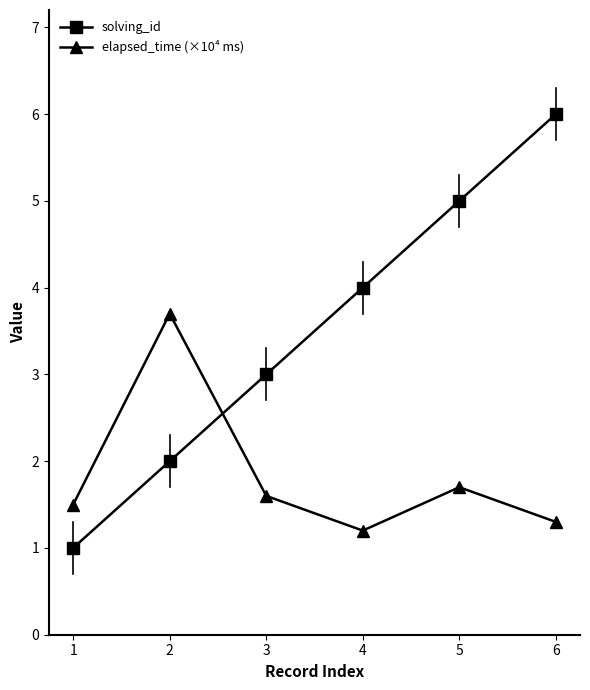

What is the difference between the highest and lowest values at 6?

4.7